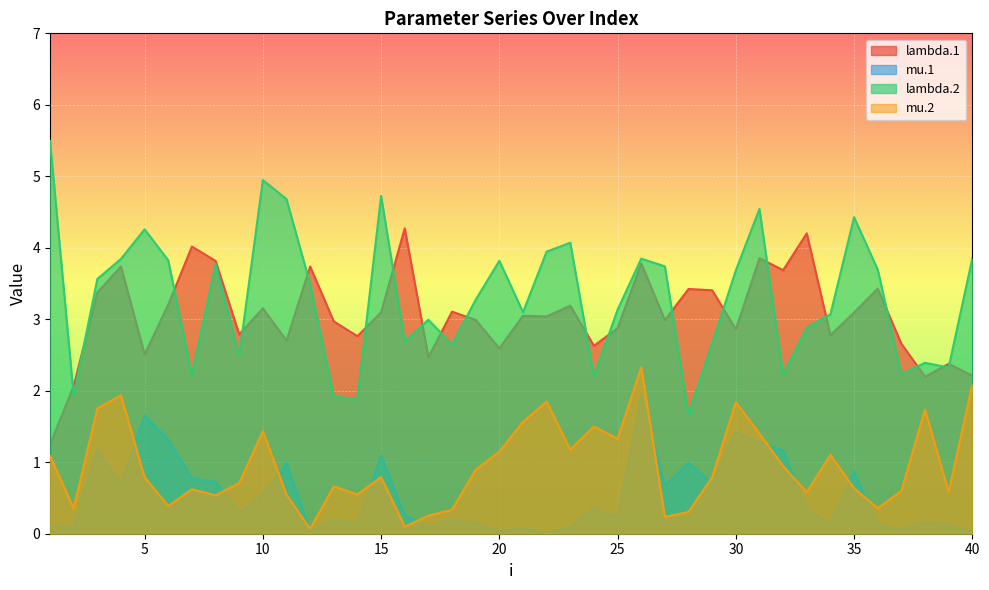

Is the value of mu.2 at 37 greater than the value of lambda.2 at 29?

No